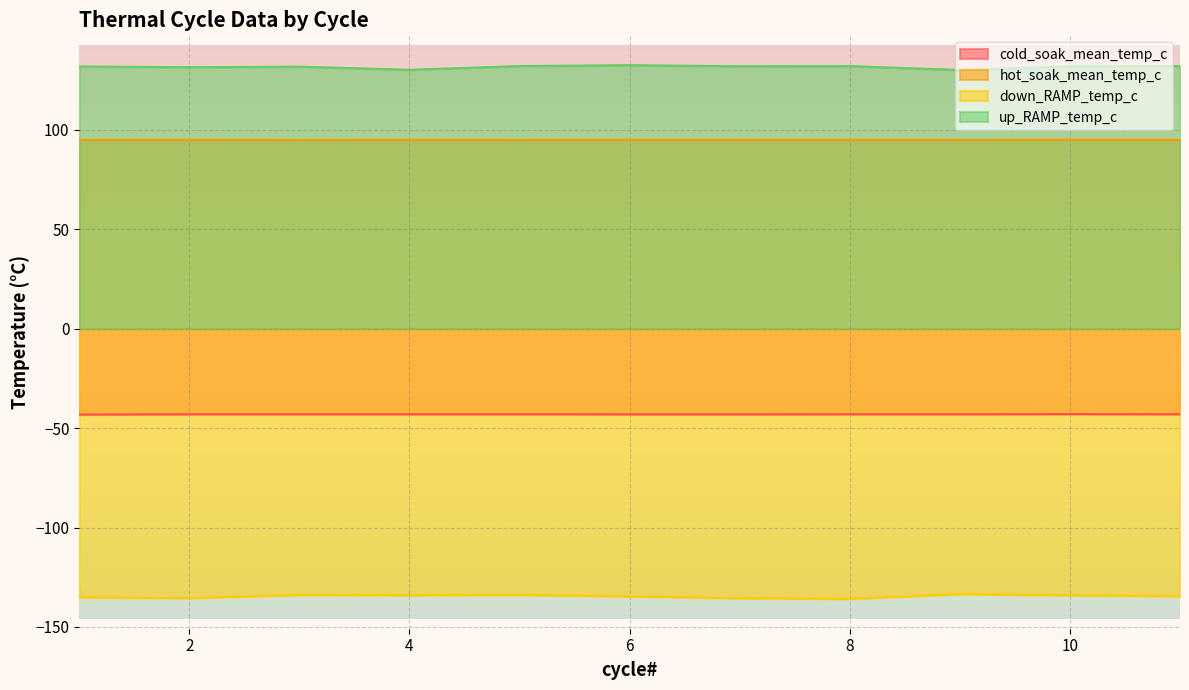

At which label does down_RAMP_temp_c reach its minimum?

8